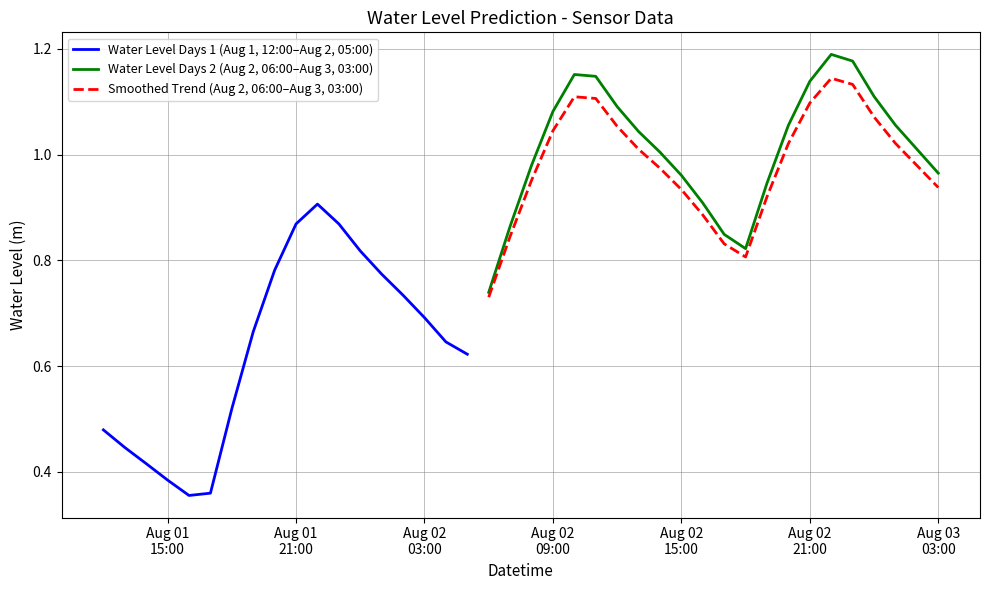

Read the value at 2023-08-02 04:00:00.

0.6